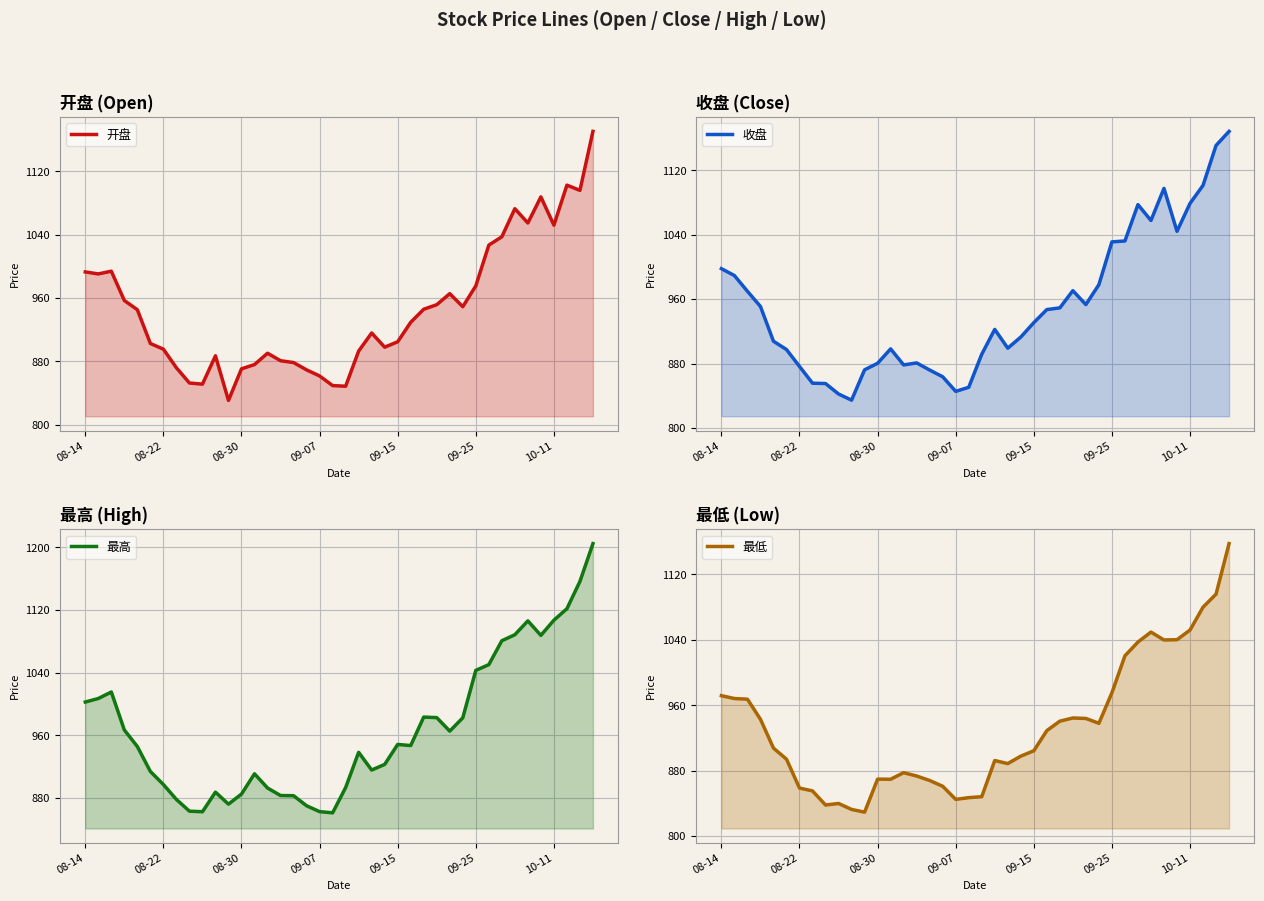

What is the maximum value shown in the chart?

1204.8